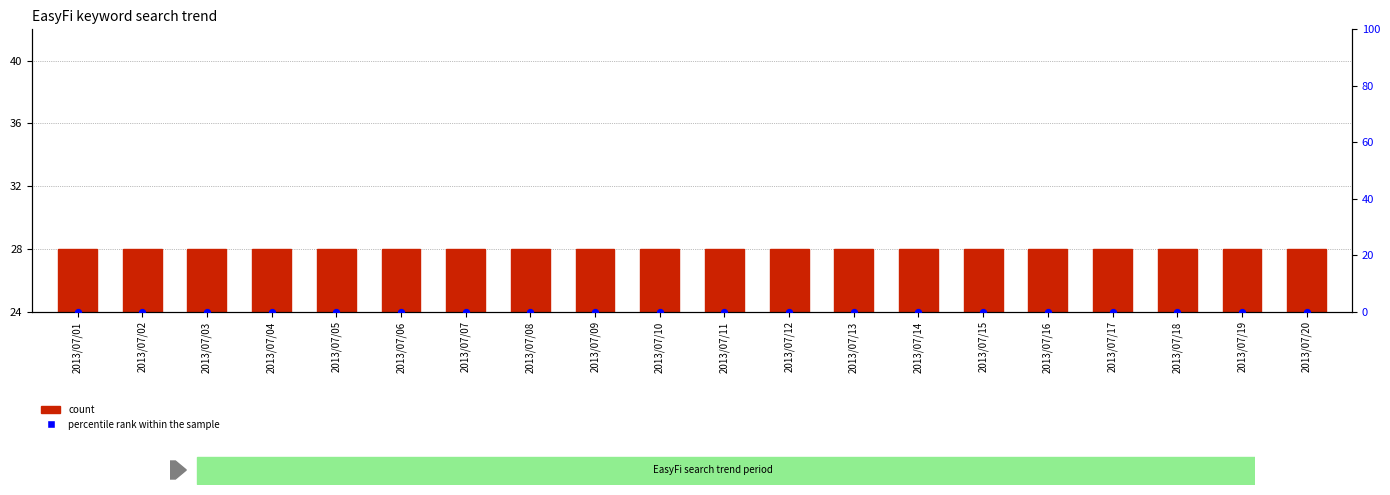

Which series contains the lowest Y value?

percentile rank within the sample